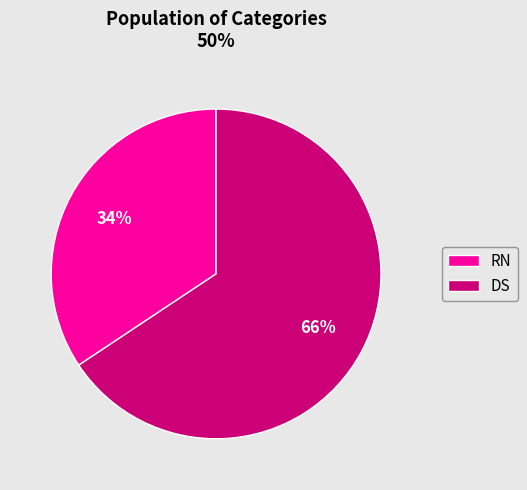

Which category has the biggest portion of the pie?

DS